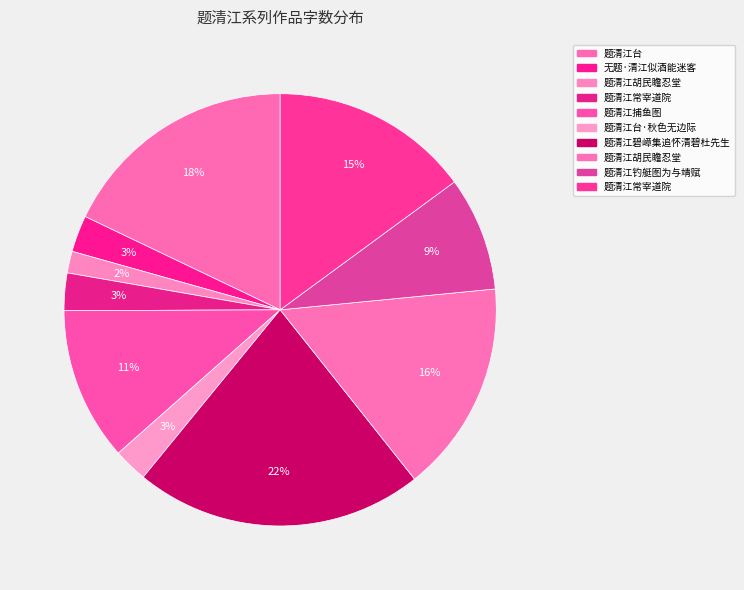

Count the number of slices in the pie.

10